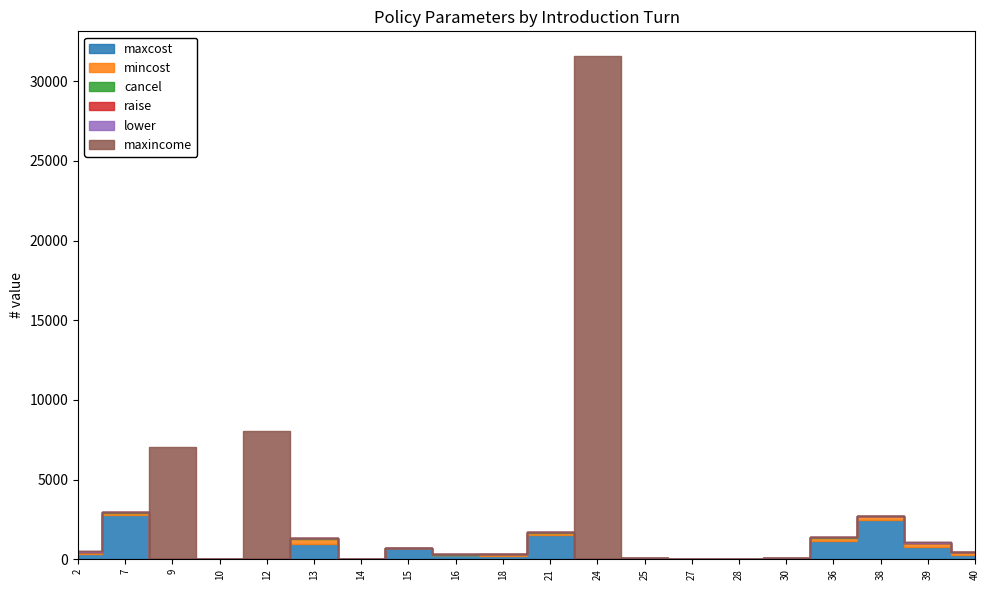

True or false: maxcost has more than 1 interior local peaks.

True